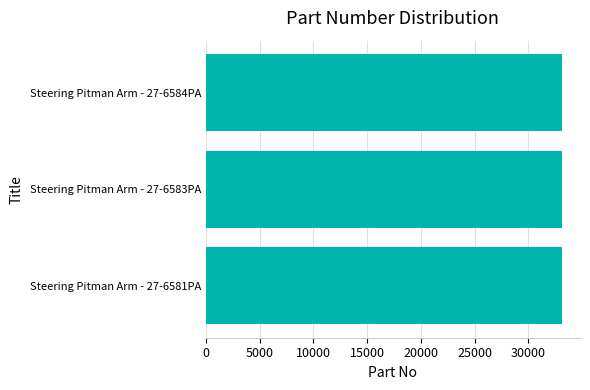

How many values are below 33136?

1